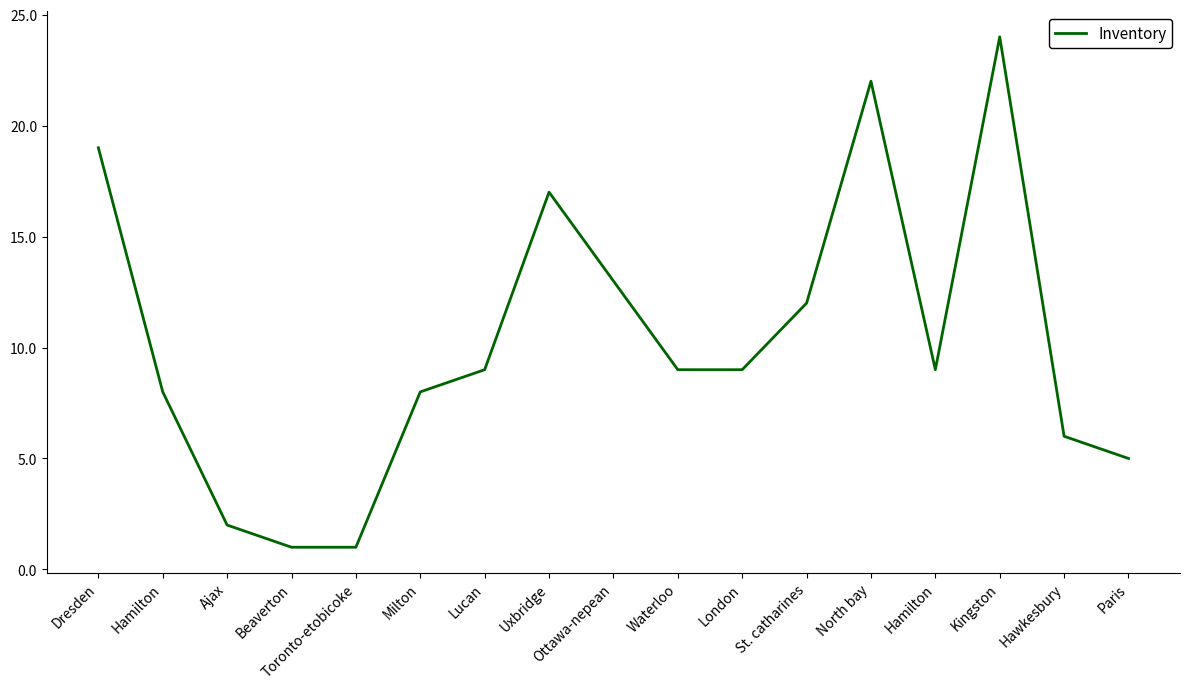

How many interior local valleys (lower than both neighbors) does the data have?

1